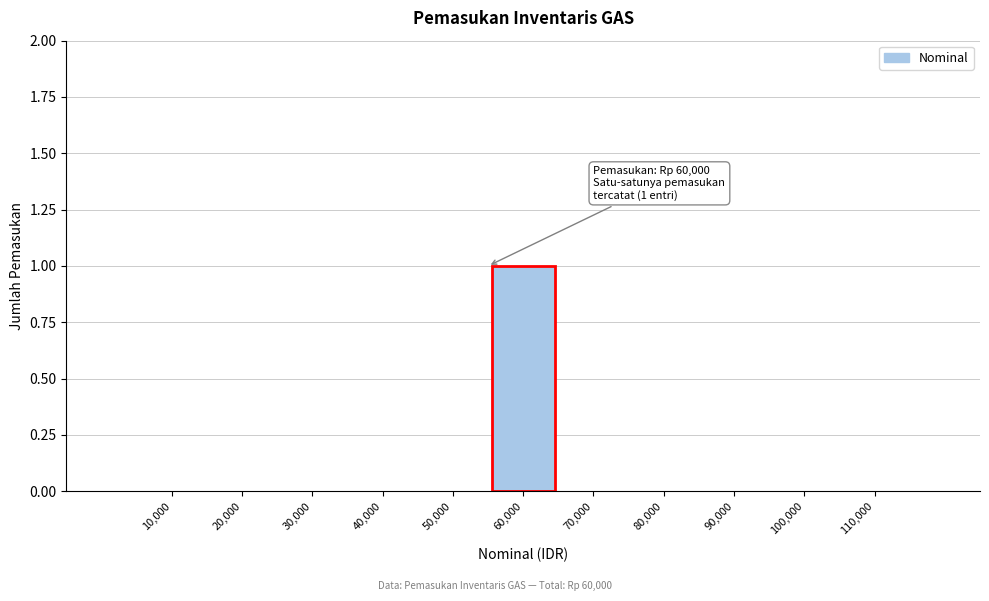

Reading right to left, what are all the values shown in this chart?

110,000=0	100,000=0	90,000=0	80,000=0	70,000=0	60,000=1	50,000=0	40,000=0	30,000=0	20,000=0	10,000=0